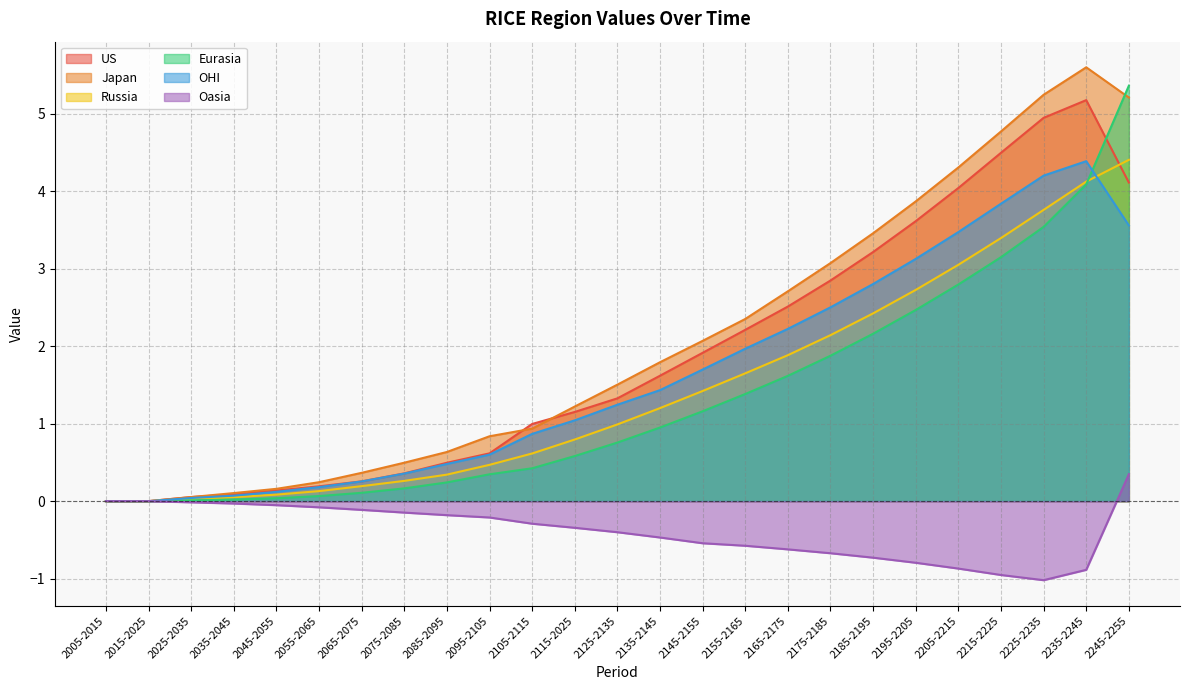

What is the difference between the second highest and second lowest values in the Eurasia series?

4.1